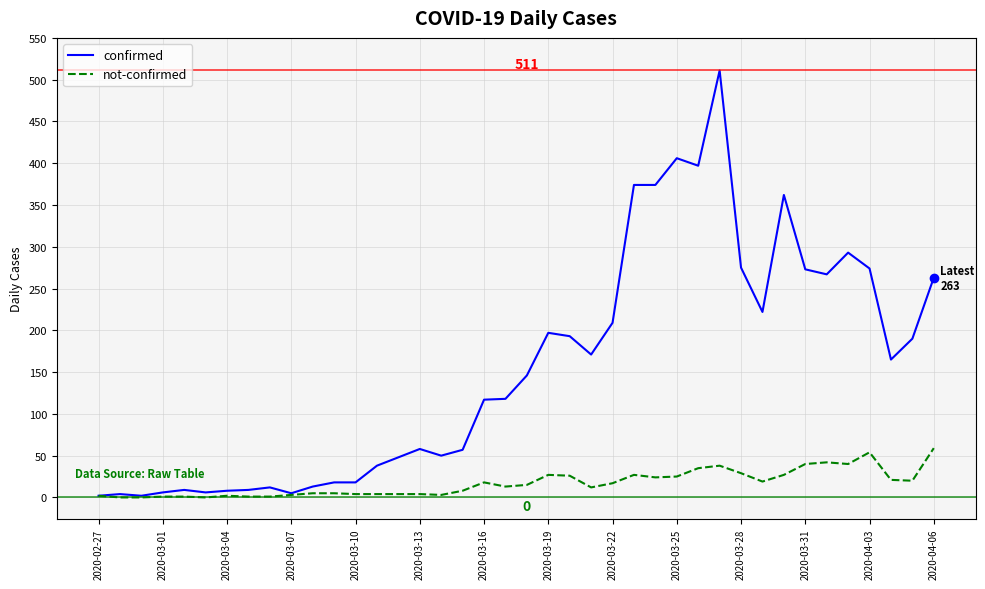

What are all the series names shown in the legend?

confirmed, not-confirmed